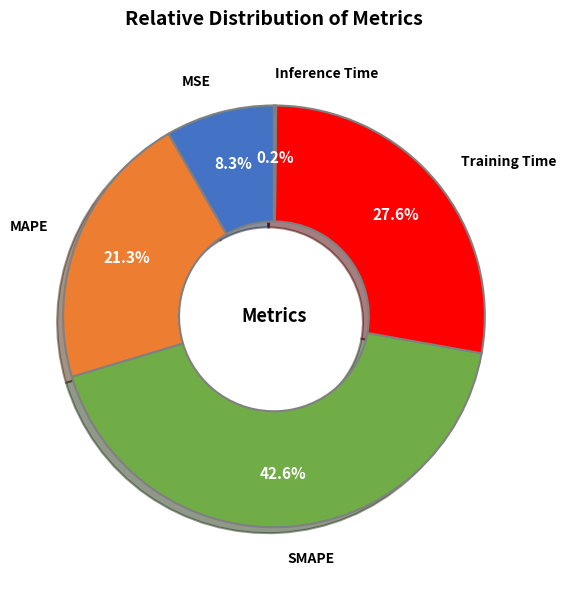

Which has a higher value, Training Time or SMAPE?

SMAPE